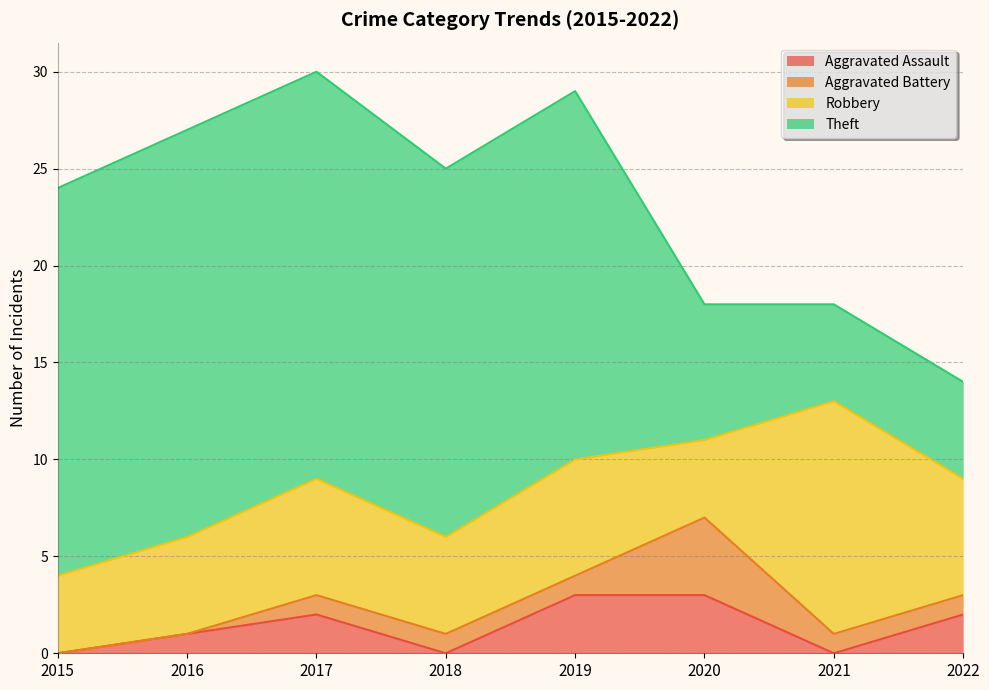

Which series has the largest range (max minus min)?

Theft